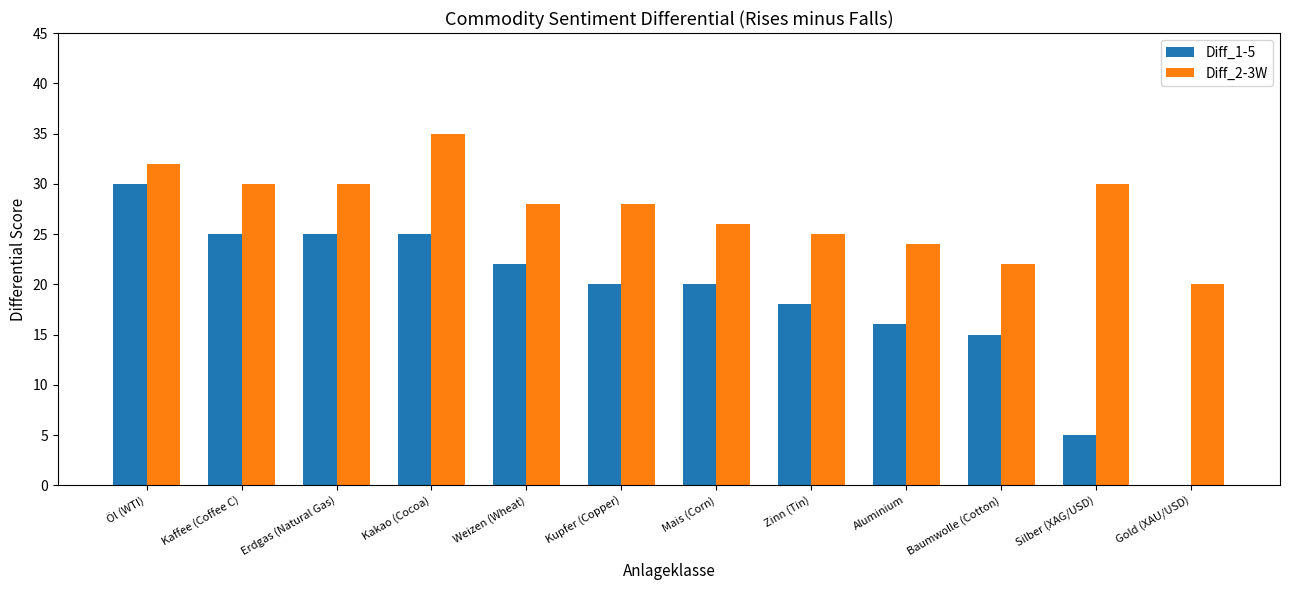

True or false: Diff_1-5 has a value of 16 at Aluminium.

True